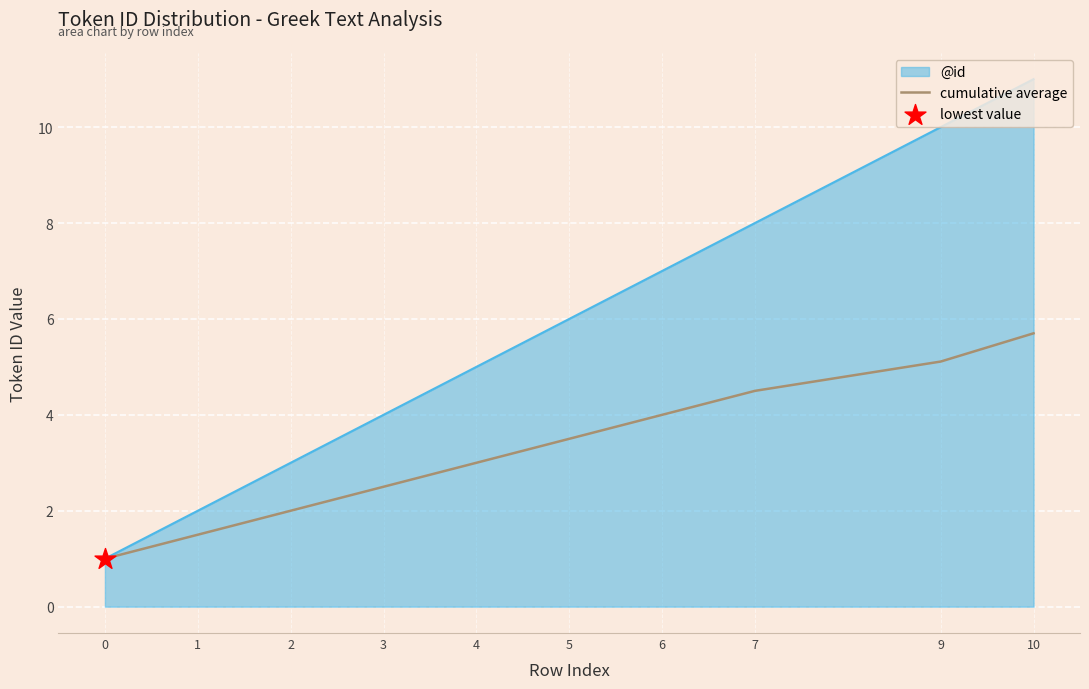

Which series has the largest range (max minus min)?

@id